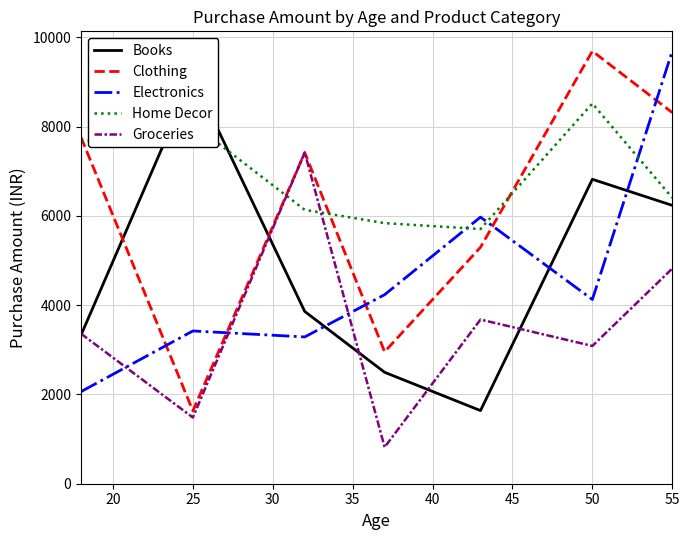

How many lines are shown in the chart?

5